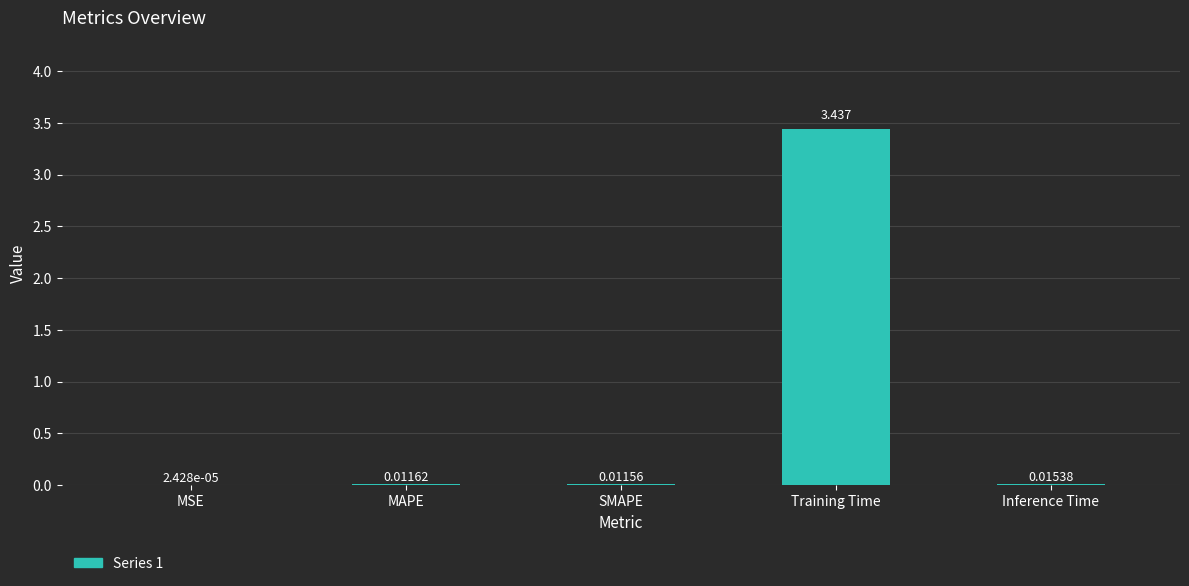

Which has a higher value, MSE or SMAPE?

SMAPE